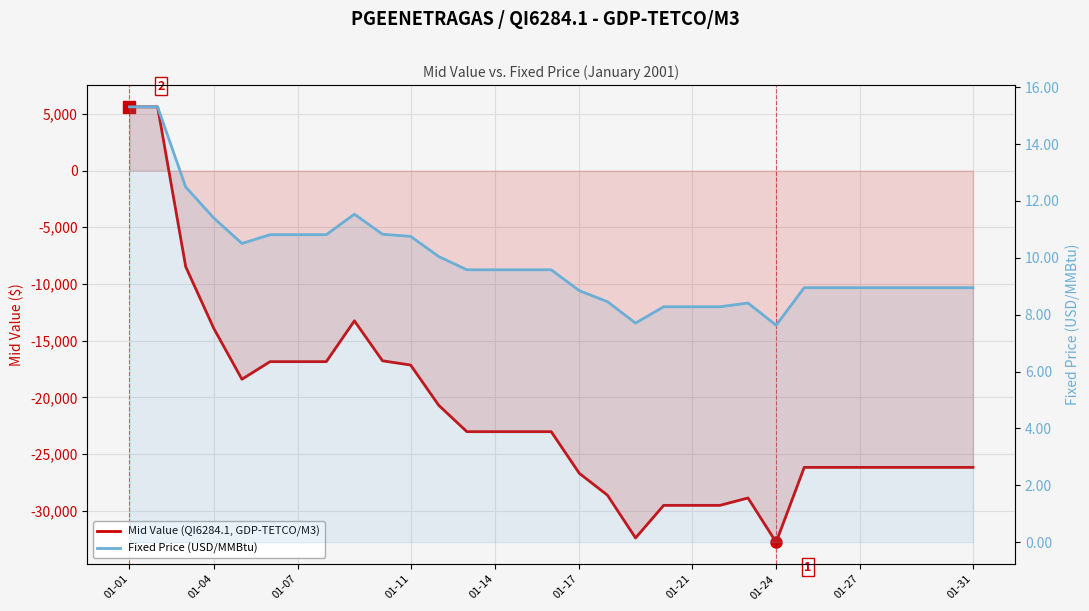

What is the difference between the maximum and minimum values in the Fixed Price (USD/MMBtu) series?

7.7